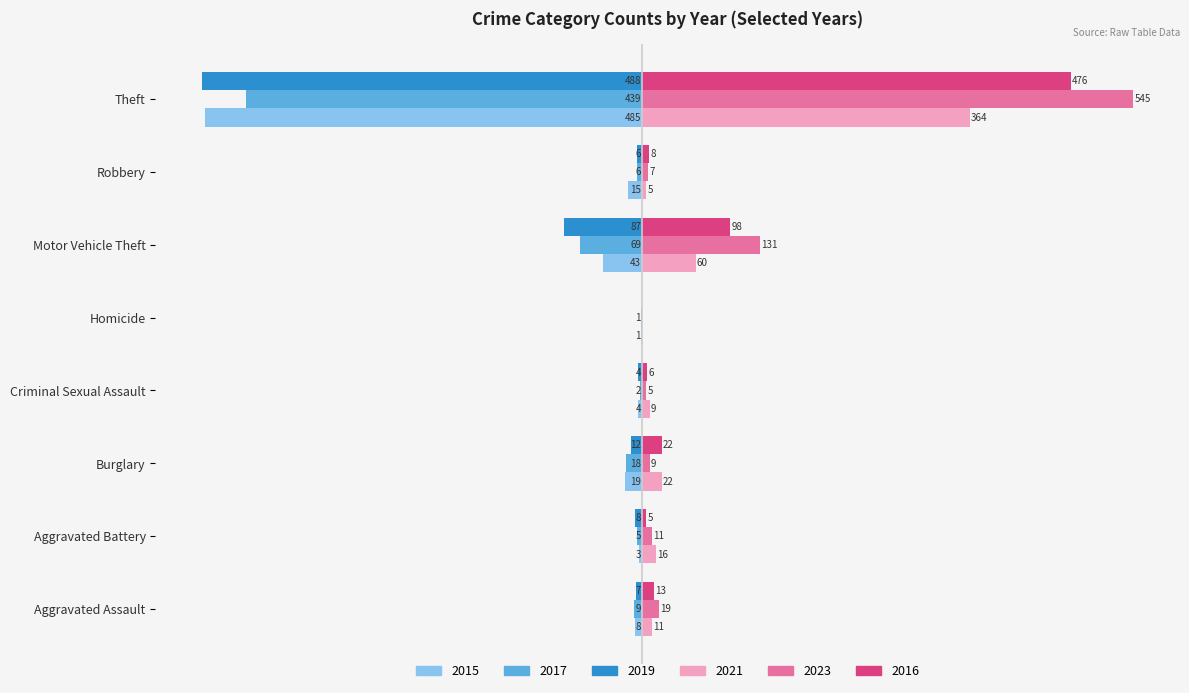

At which label is 2017 closest to -220?

Motor Vehicle Theft